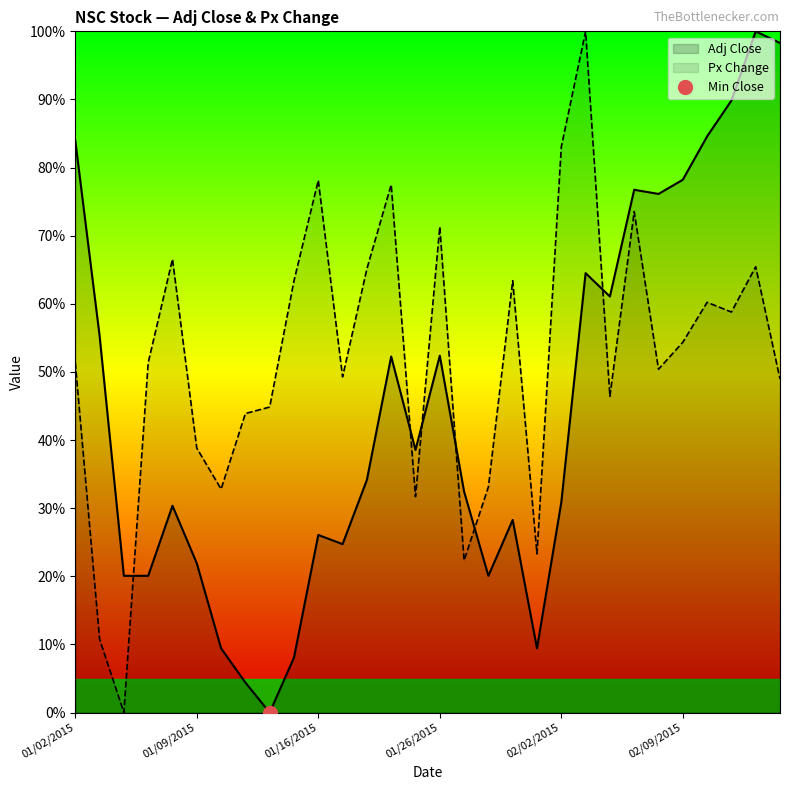

How many positive values does the Adj Close series have?

29